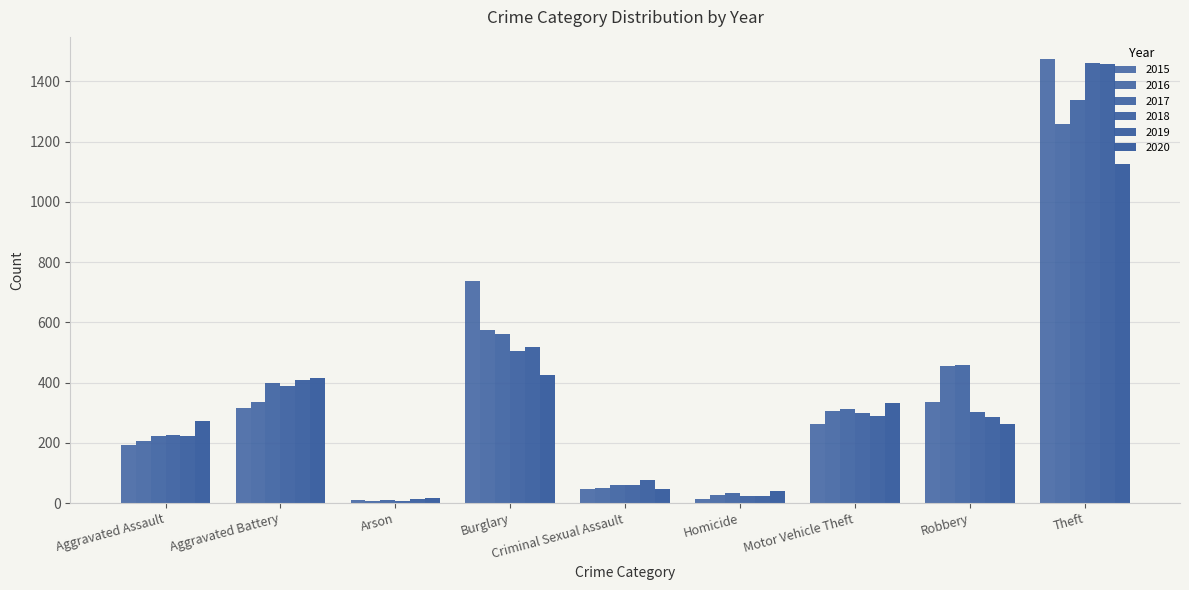

How many bars are there in each group?

6